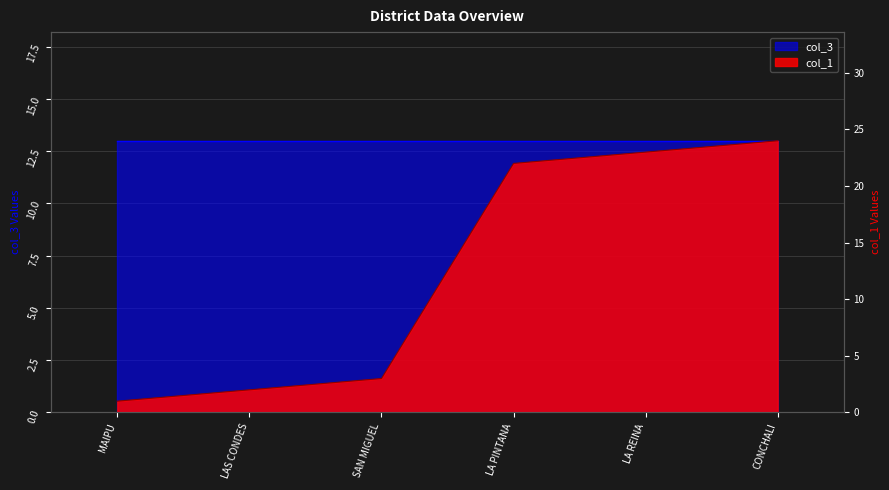

Which series has the largest total across all categories?

col_3 line